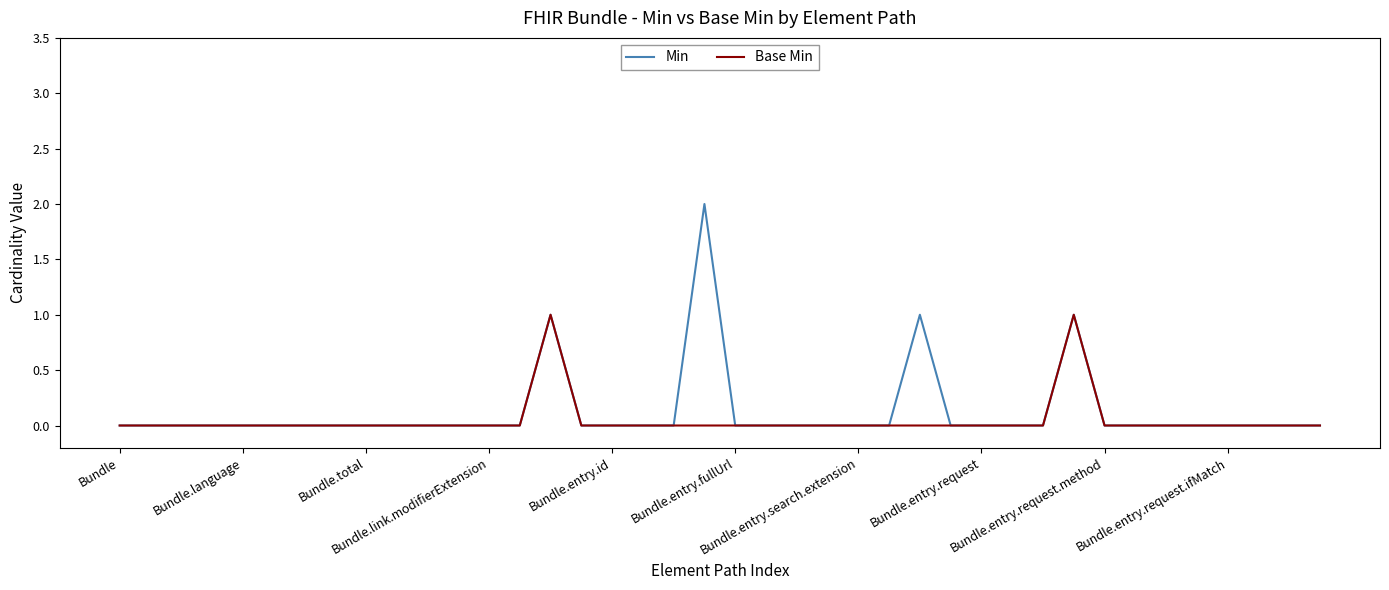

Which series has the largest range (max minus min)?

Min